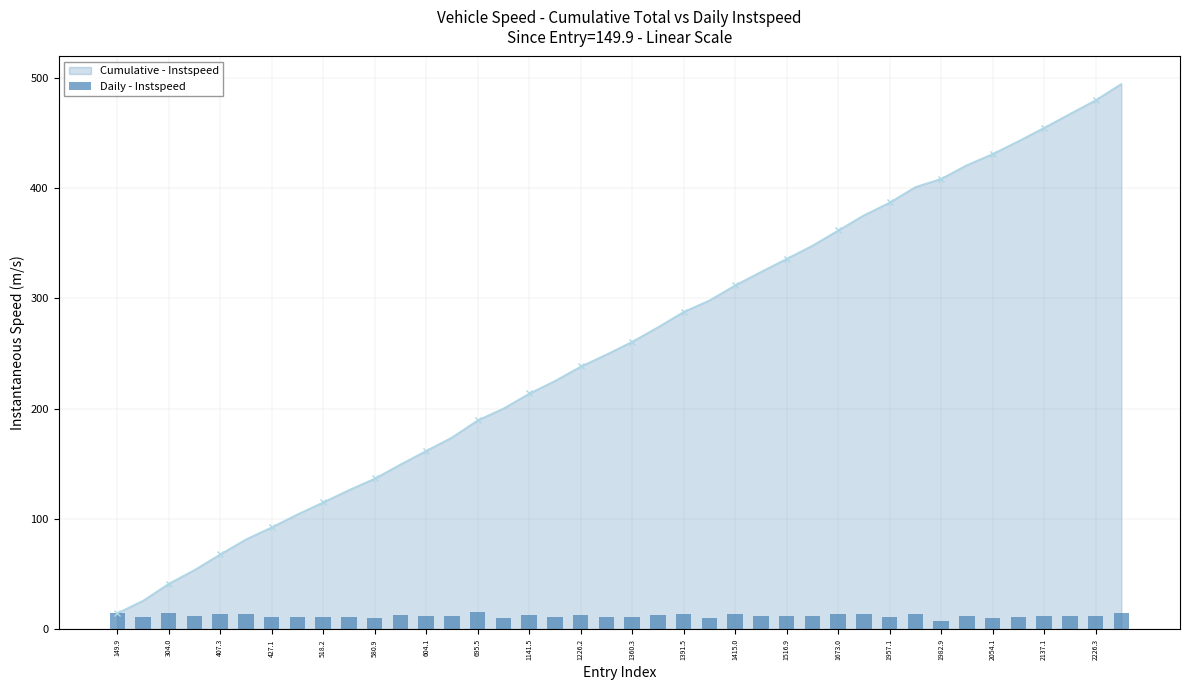

How many data points are above 12?

23